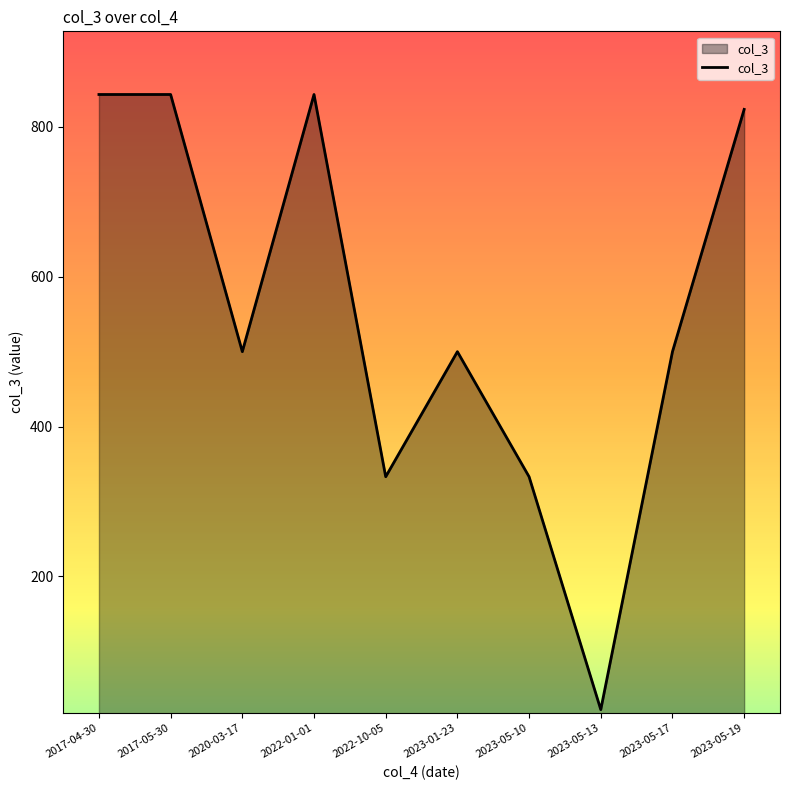

What is the sum of all values?

5541.7